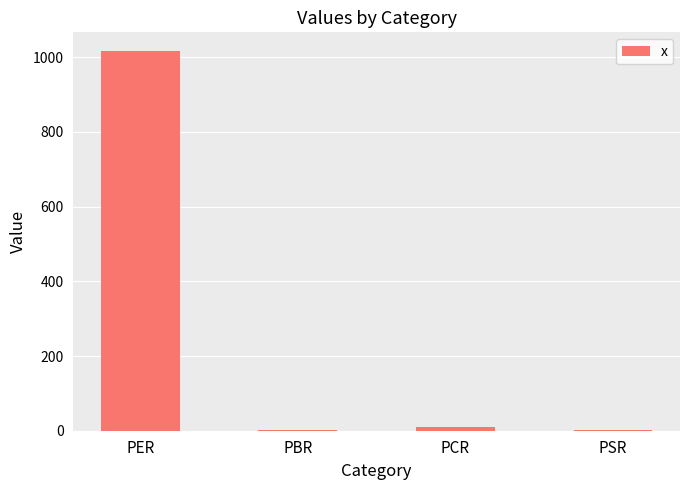

What is the ratio of the value at PSR to the value at PCR?

0.2